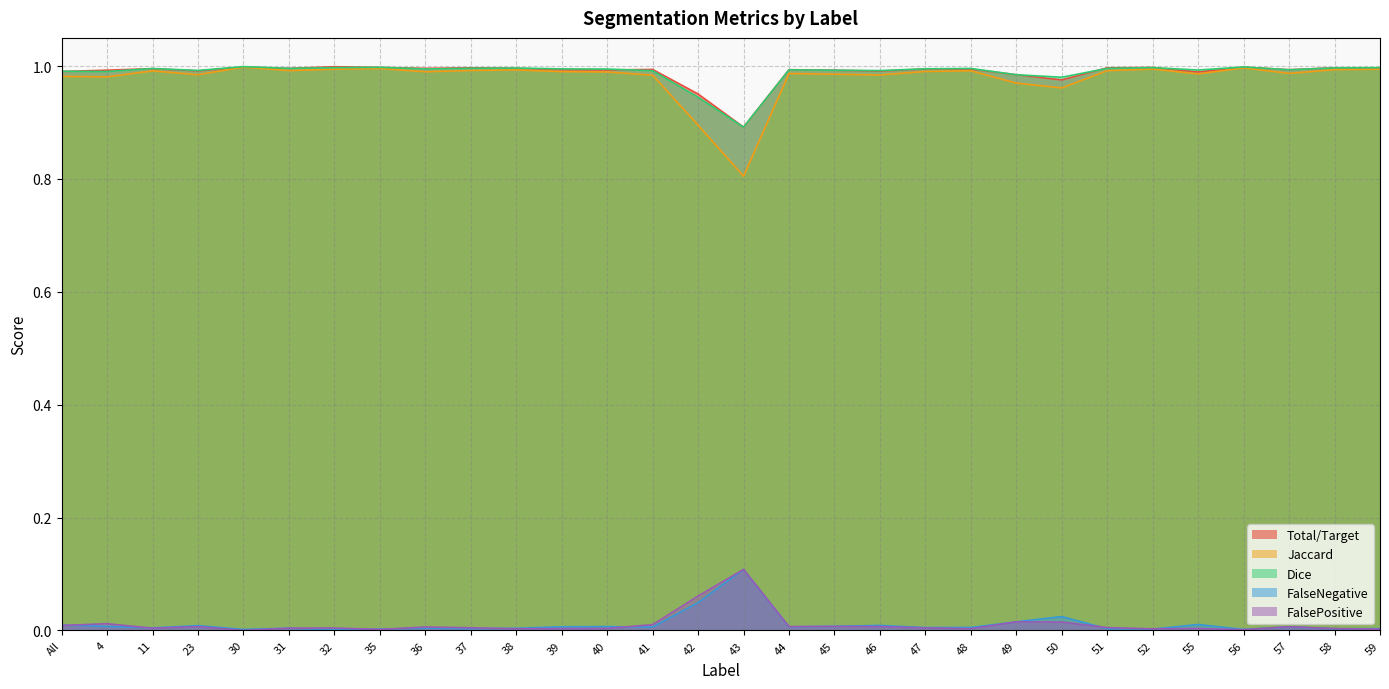

At which label is Dice closest to 0?

43